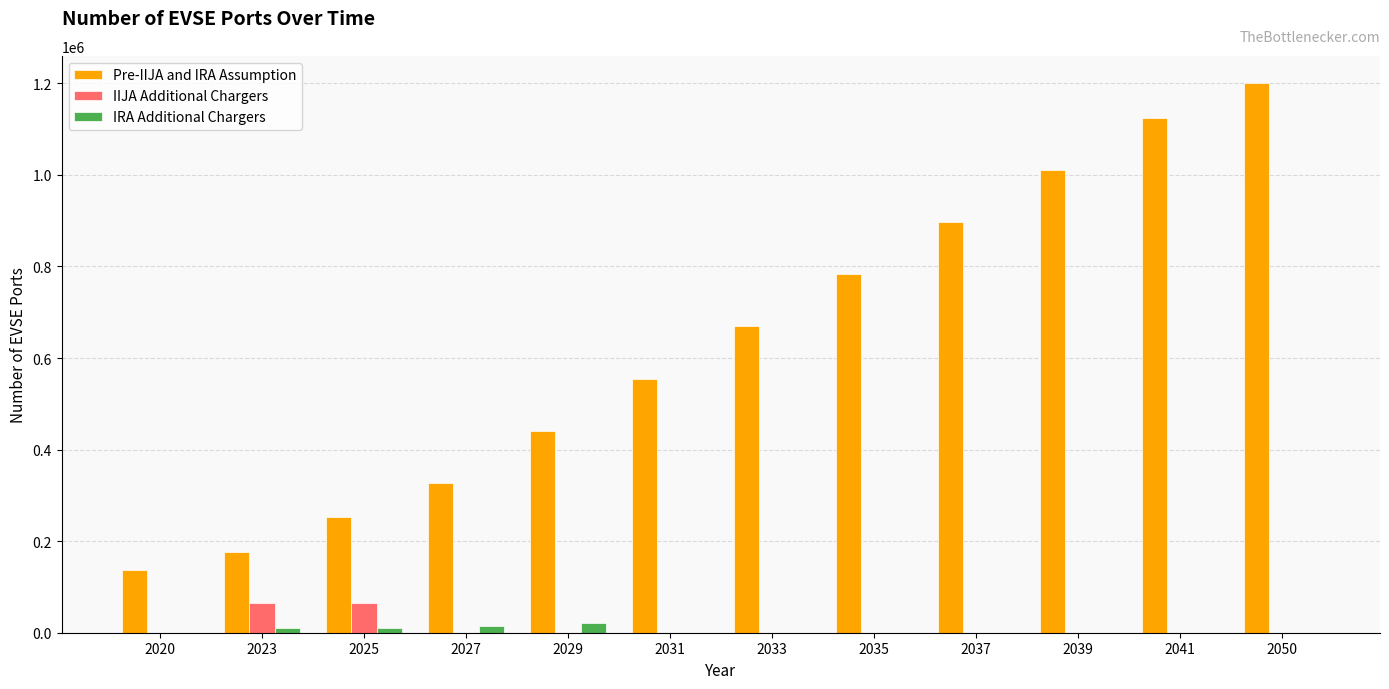

Which label corresponds to the largest value in the chart?

2050